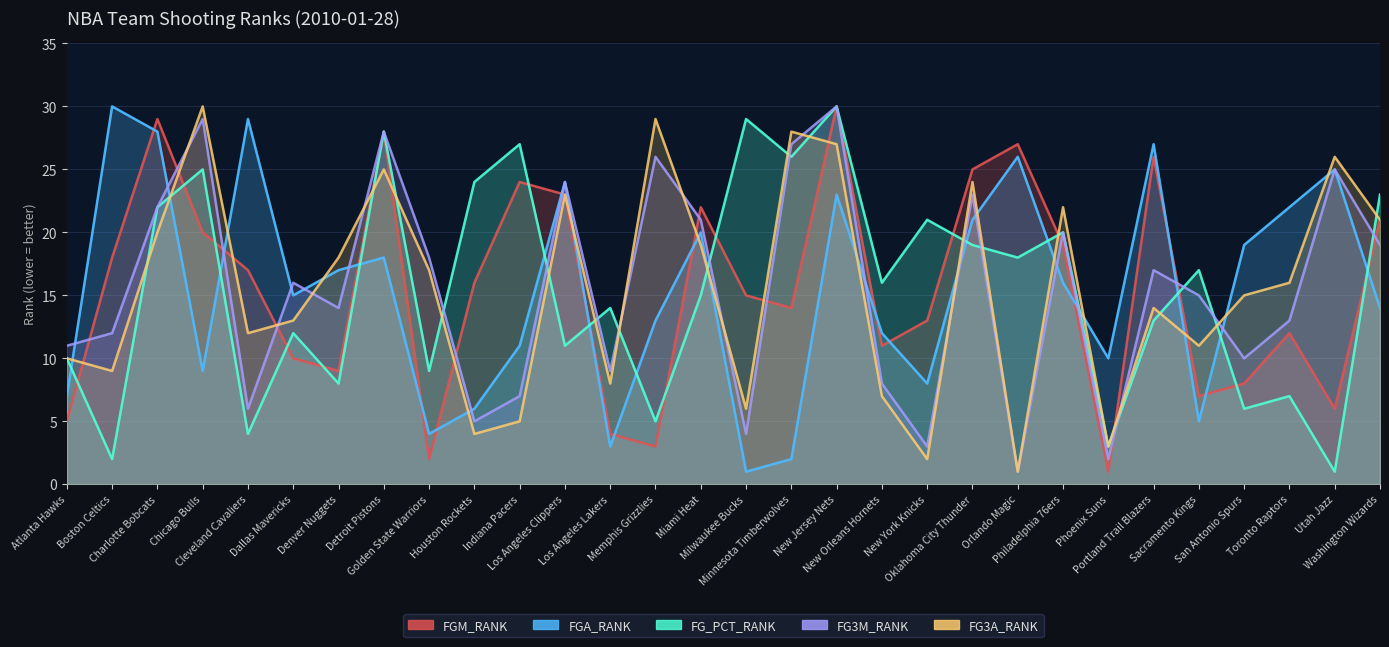

True or false: FGA_RANK has a value of 10 at Phoenix Suns.

True